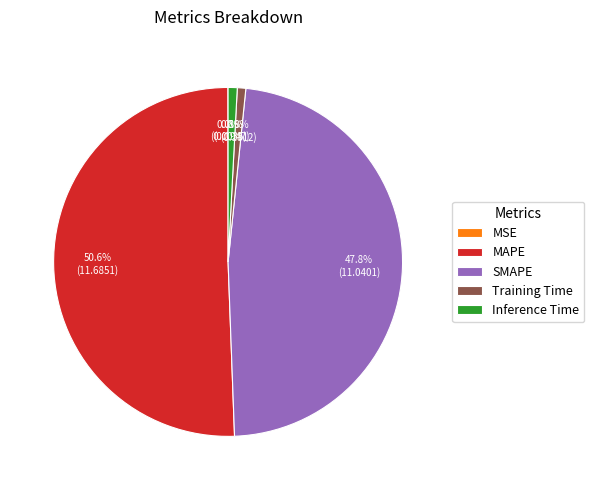

Is the sum of Inference Time and Training Time greater than half?

No